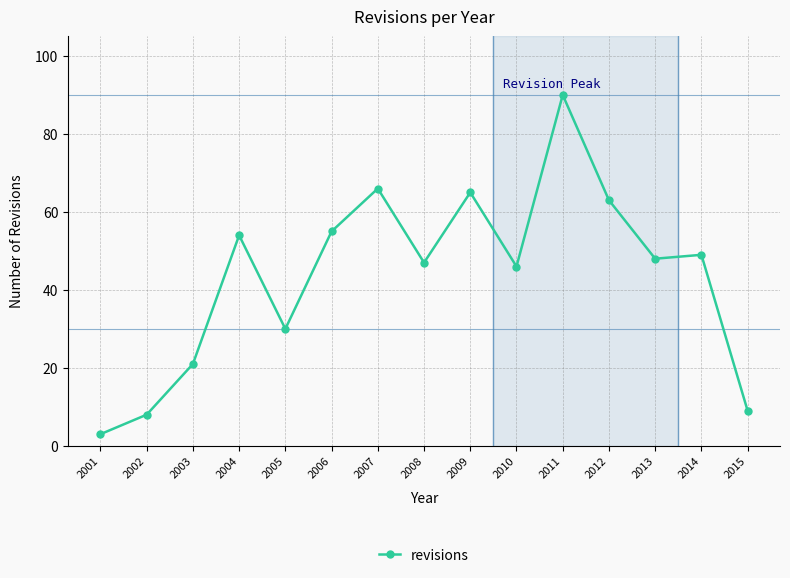

Is it true that the value at 2012 is 63?

True